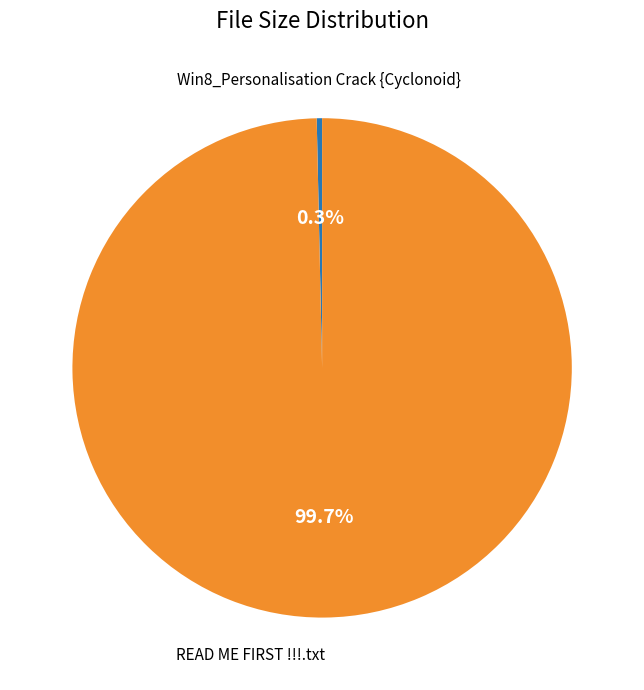

Count the number of slices in the pie.

2